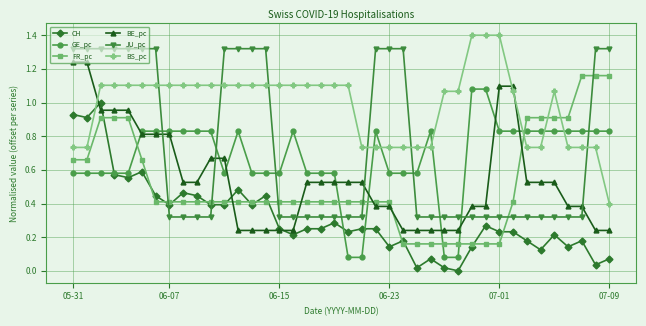

True or false: CH has more than 0 interior local peaks.

True